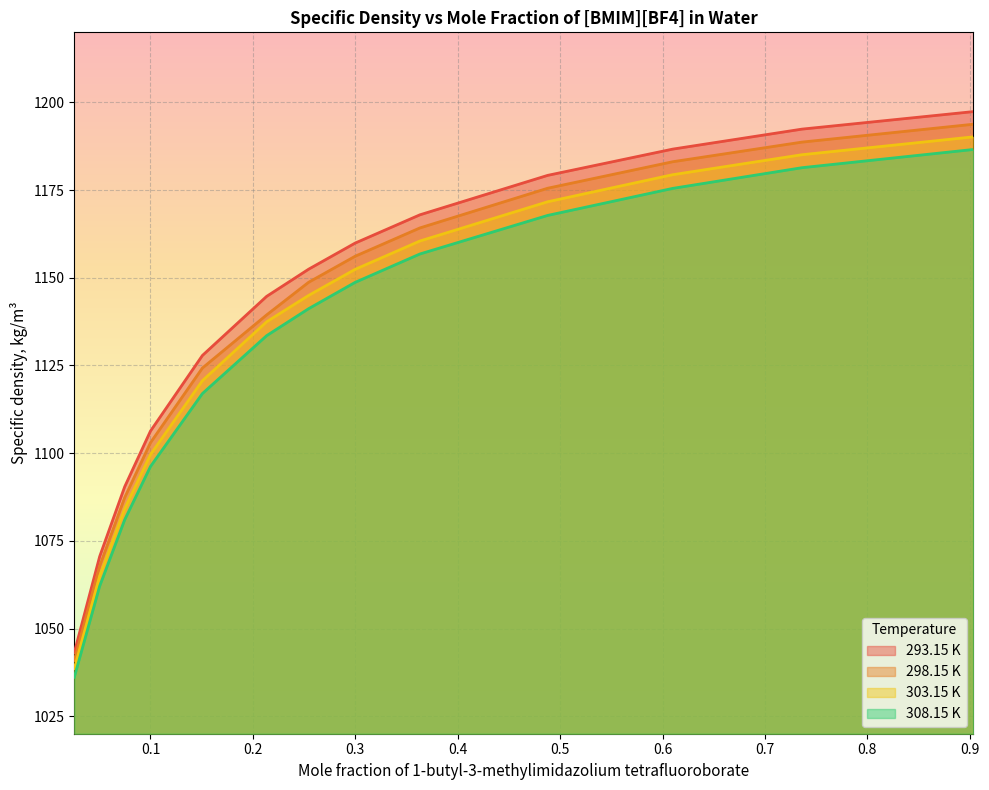

At which label does 293.15 K reach its minimum?

0.0256